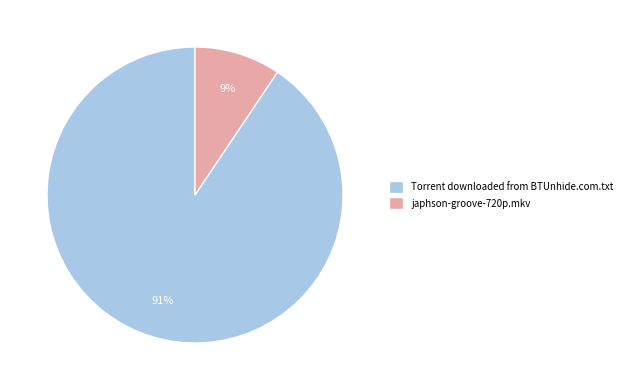

What is the smallest slice in the pie chart?

japhson-groove-720p.mkv